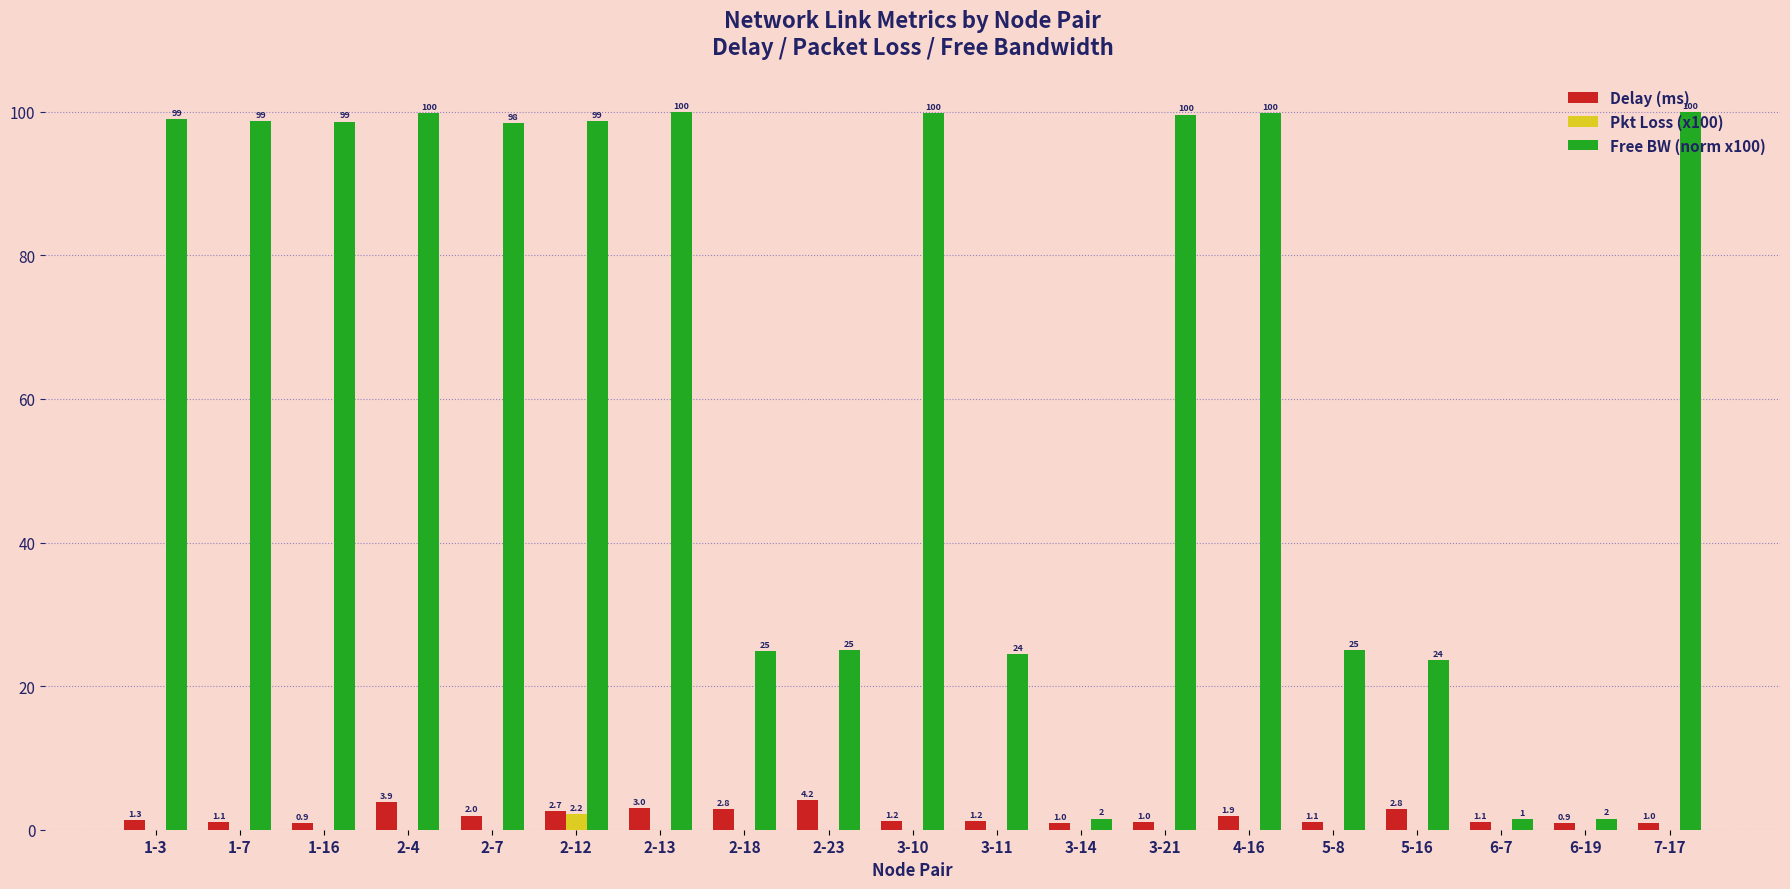

At which label does Pkt Loss (x100) reach its peak?

2-12